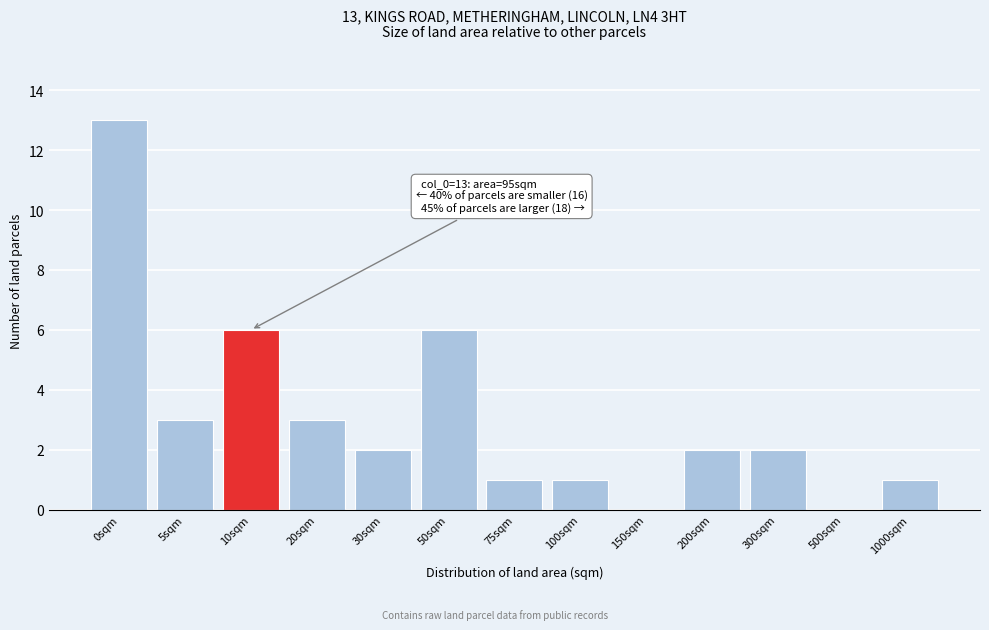

Reading left to right, extract all data points from this chart.

0sqm=13	5sqm=3	10sqm=6	20sqm=3	30sqm=2	50sqm=6	75sqm=1	100sqm=1	150sqm=0	200sqm=2	300sqm=2	500sqm=0	1000sqm=1